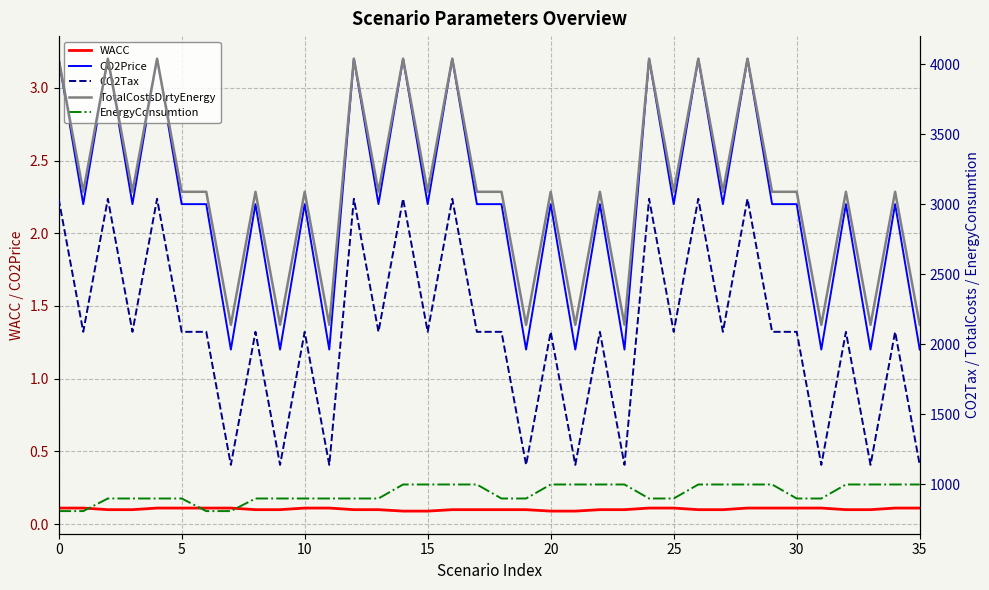

What is the greatest value displayed?

4040.0